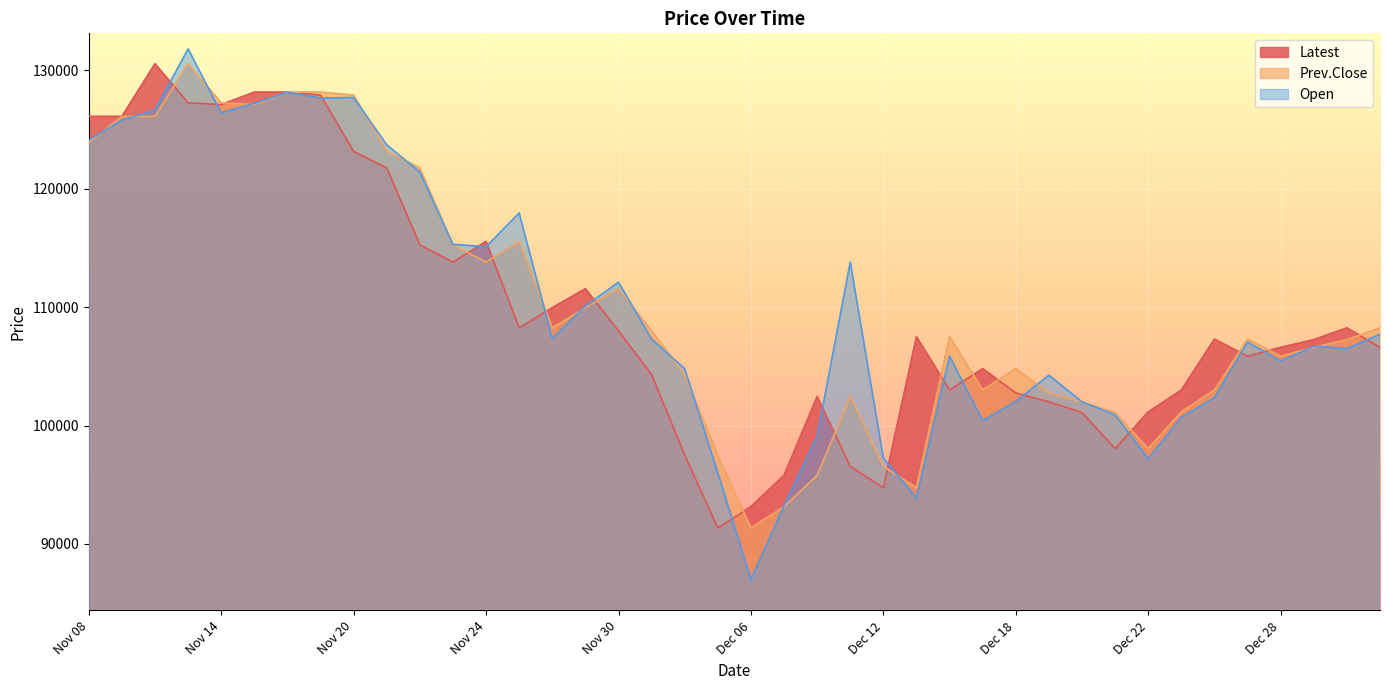

What position from the right is Nov 08?

40